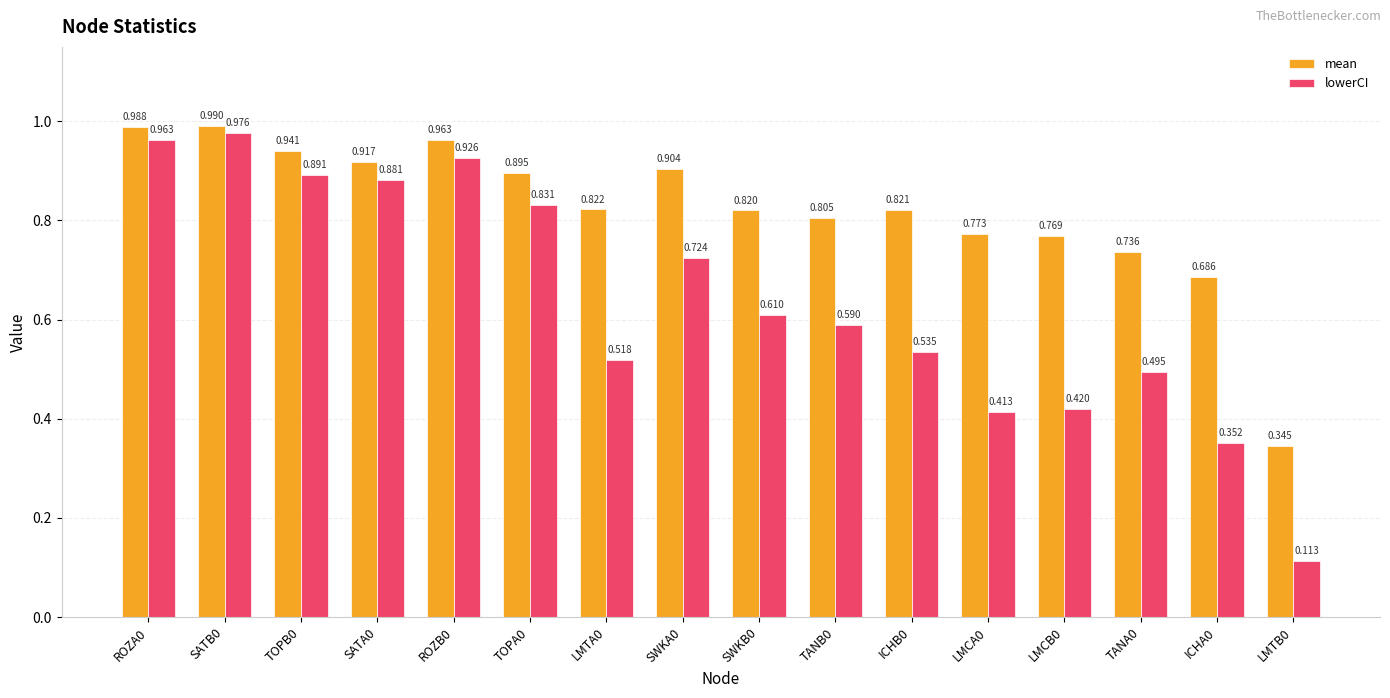

Which series changed the most between SATB0 and SWKA0?

lowerCI